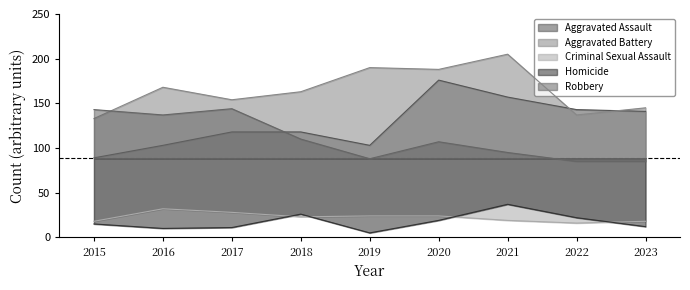

After their last crossing, which series has the higher values: Criminal Sexual Assault or Homicide?

Criminal Sexual Assault